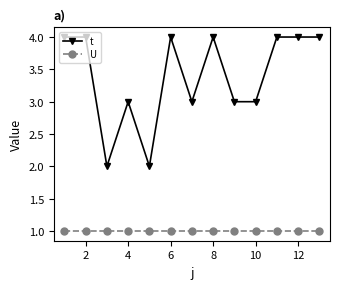

What is the maximum value for t?

4